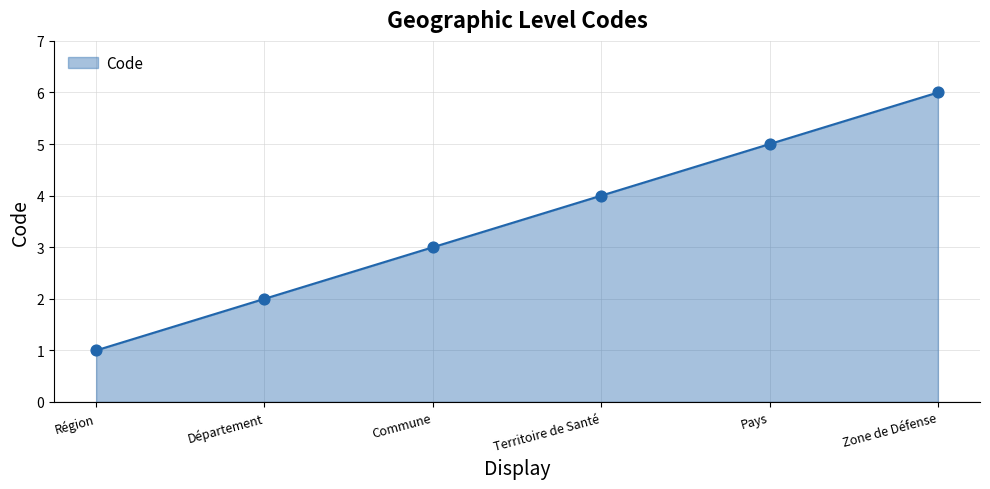

What is the change in value from Département to Territoire de Santé?

+2